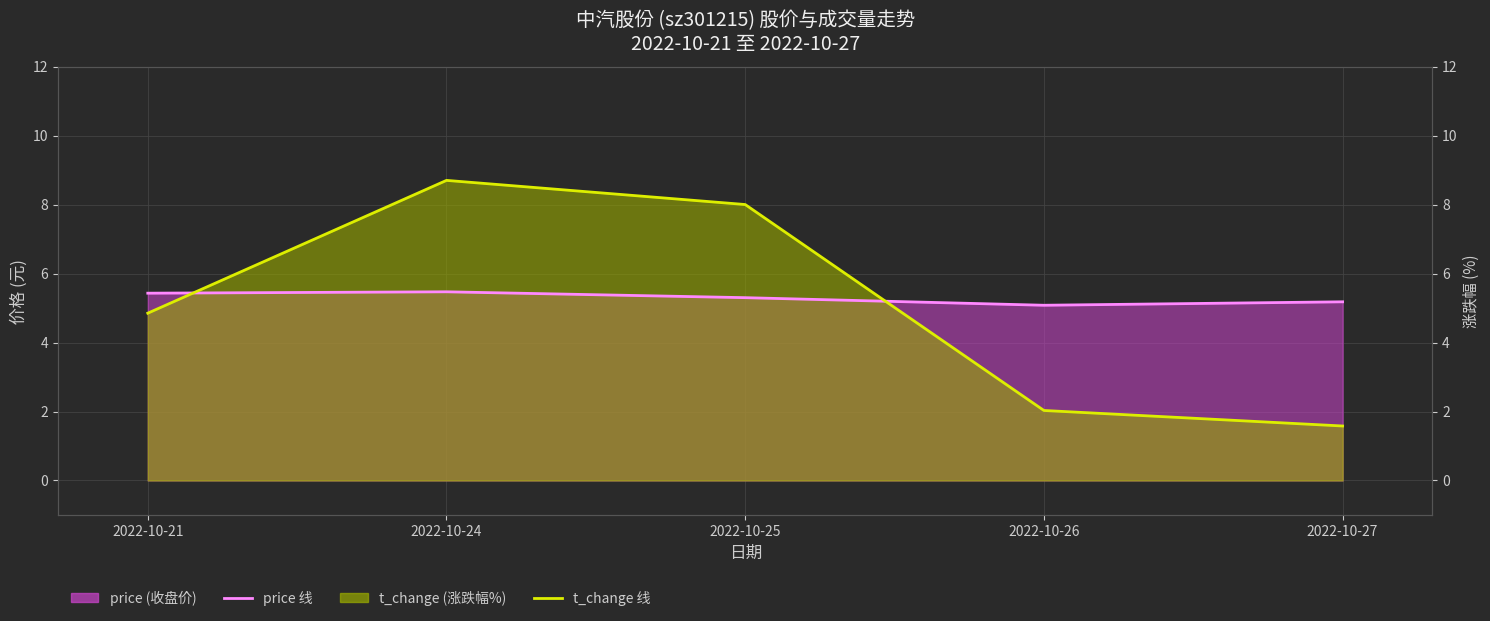

Reading right to left, list all the values displayed in this chart.

price (line): 2022-10-27=5.2	2022-10-26=5.1	2022-10-25=5.3	2022-10-24=5.5	2022-10-21=5.4
t_change (line): 2022-10-27=1.6	2022-10-26=2.0	2022-10-25=8.0	2022-10-24=8.7	2022-10-21=4.8